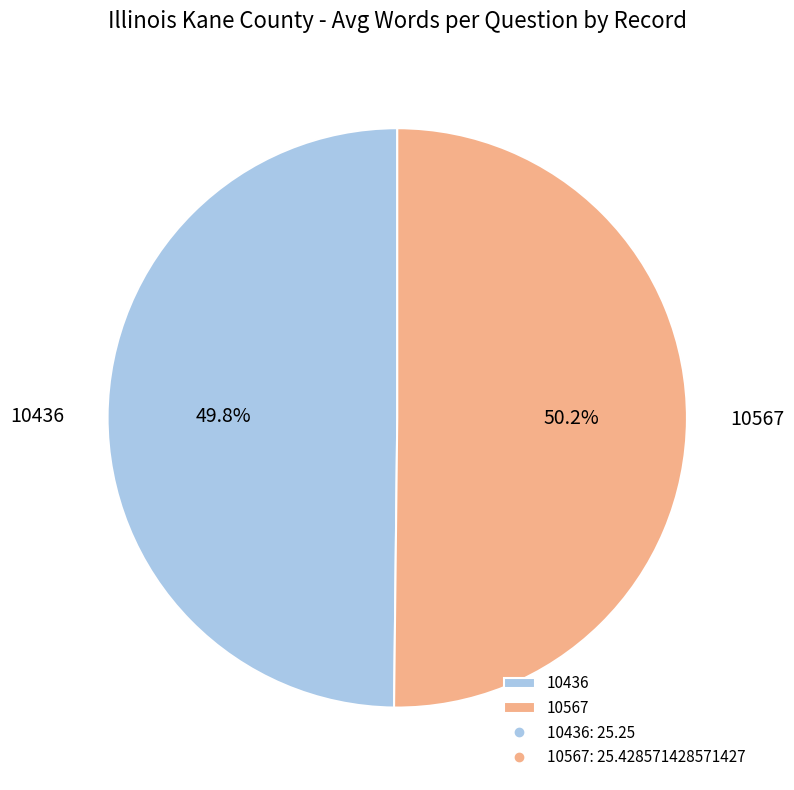

What portion of the pie excludes 10436?

50.2%